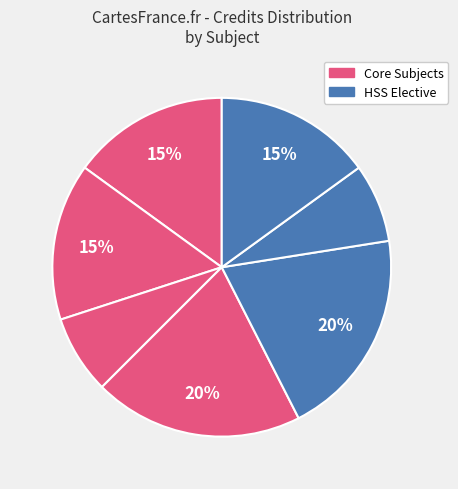

How many slices are in this pie chart?

7